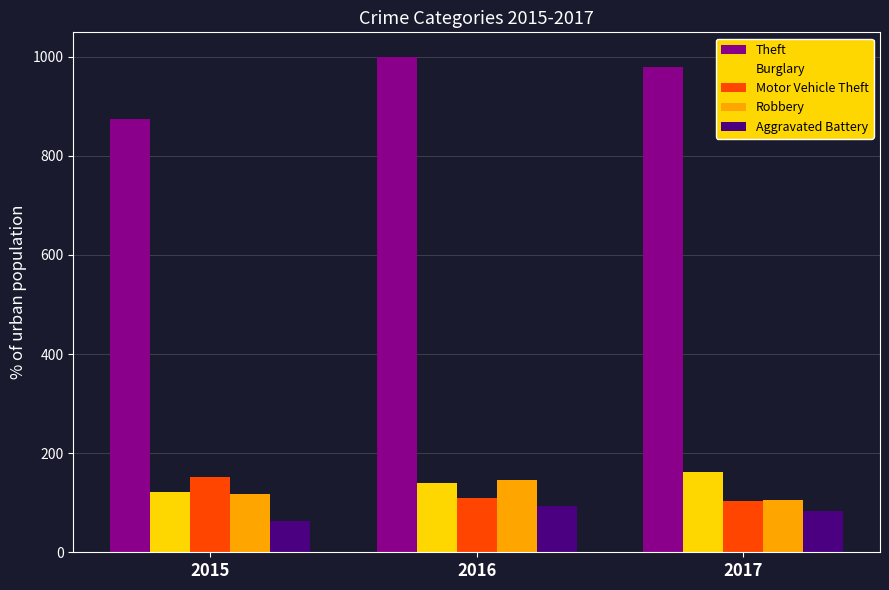

Does the chart contain stacked bars?

No